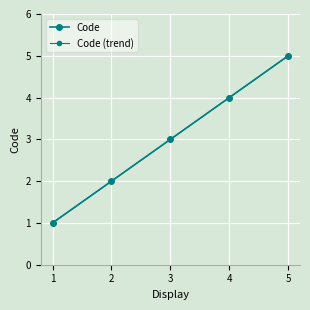

What is the sum of all values?

15